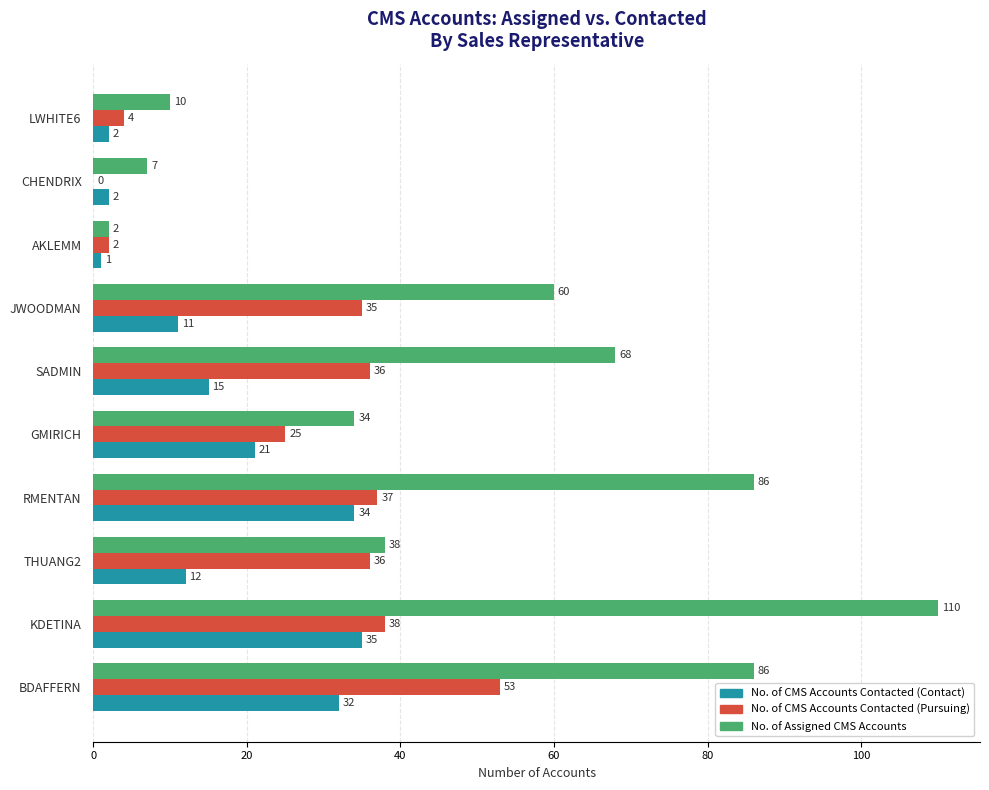

Which series has the largest total across all categories?

No. of Assigned CMS Accounts